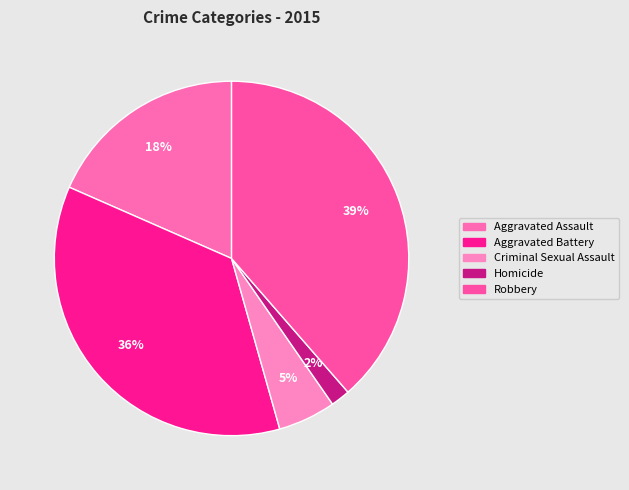

To the nearest percent, what portion does Robbery represent?

39%